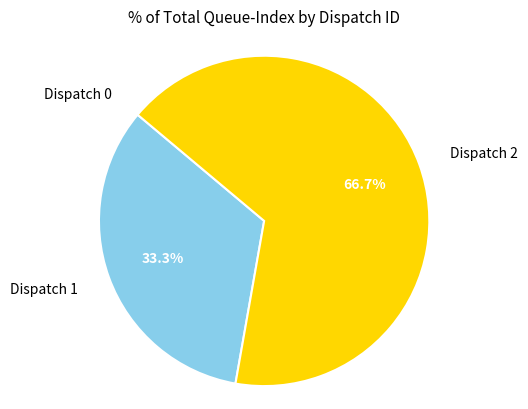

Is there a majority slice in this chart?

Yes